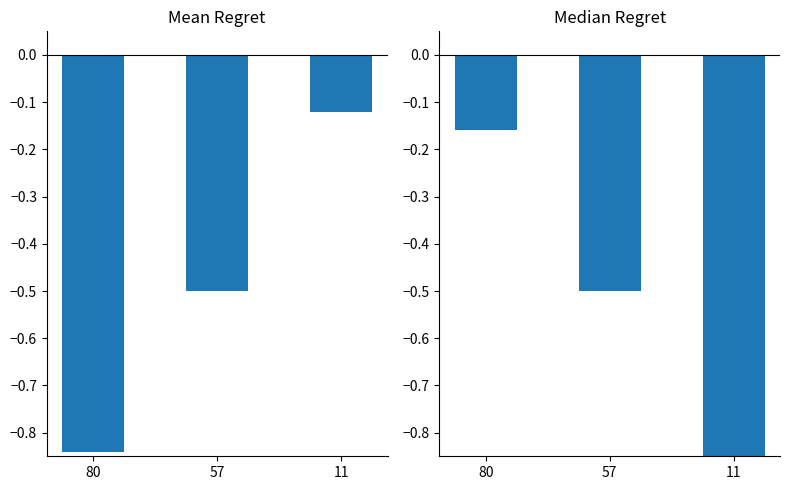

What value does the col_3 series have at 57?

-0.5